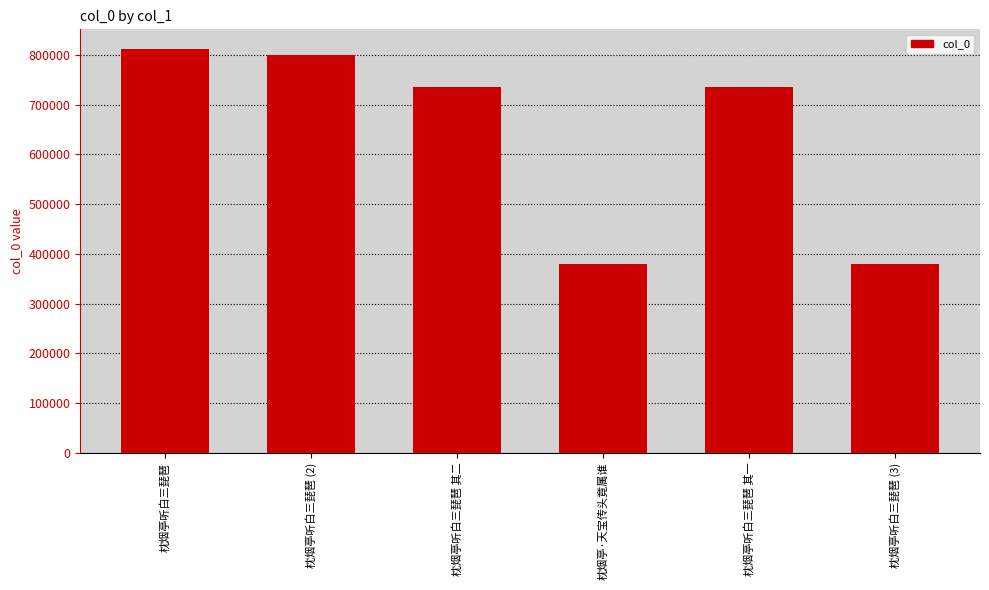

What is the label of the 1st bar from the left?

枕烟亭听白三琵琶